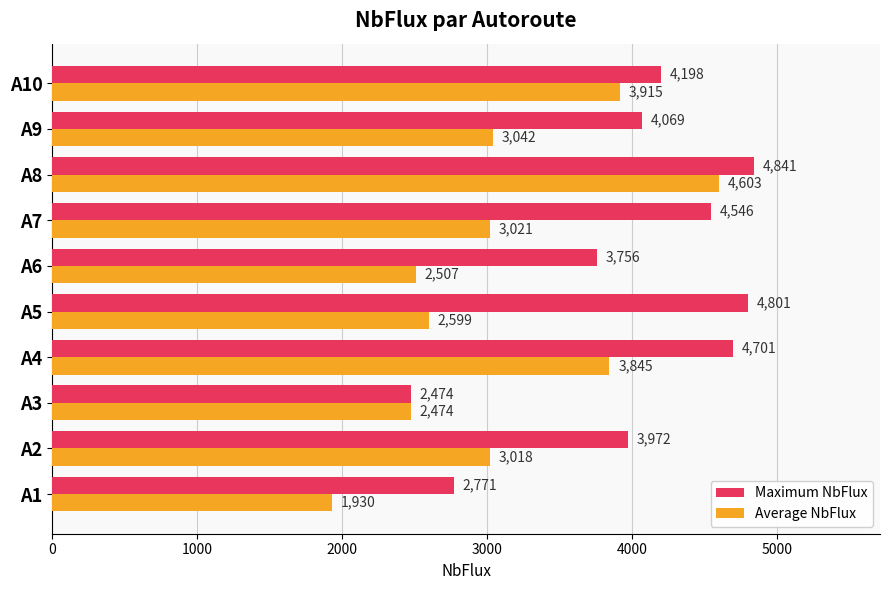

What are all the series names shown in the legend?

Maximum NbFlux, Average NbFlux